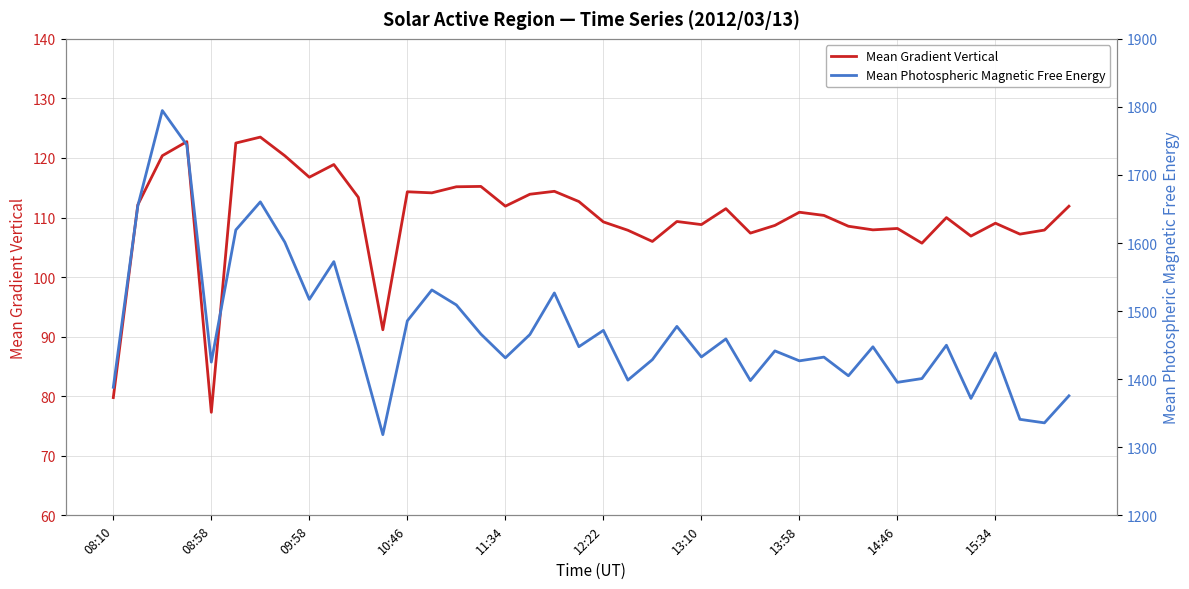

Rank the series at 39 from lowest to highest value.

Mean Gradient Vertical, Mean Photospheric Magnetic Free Energy